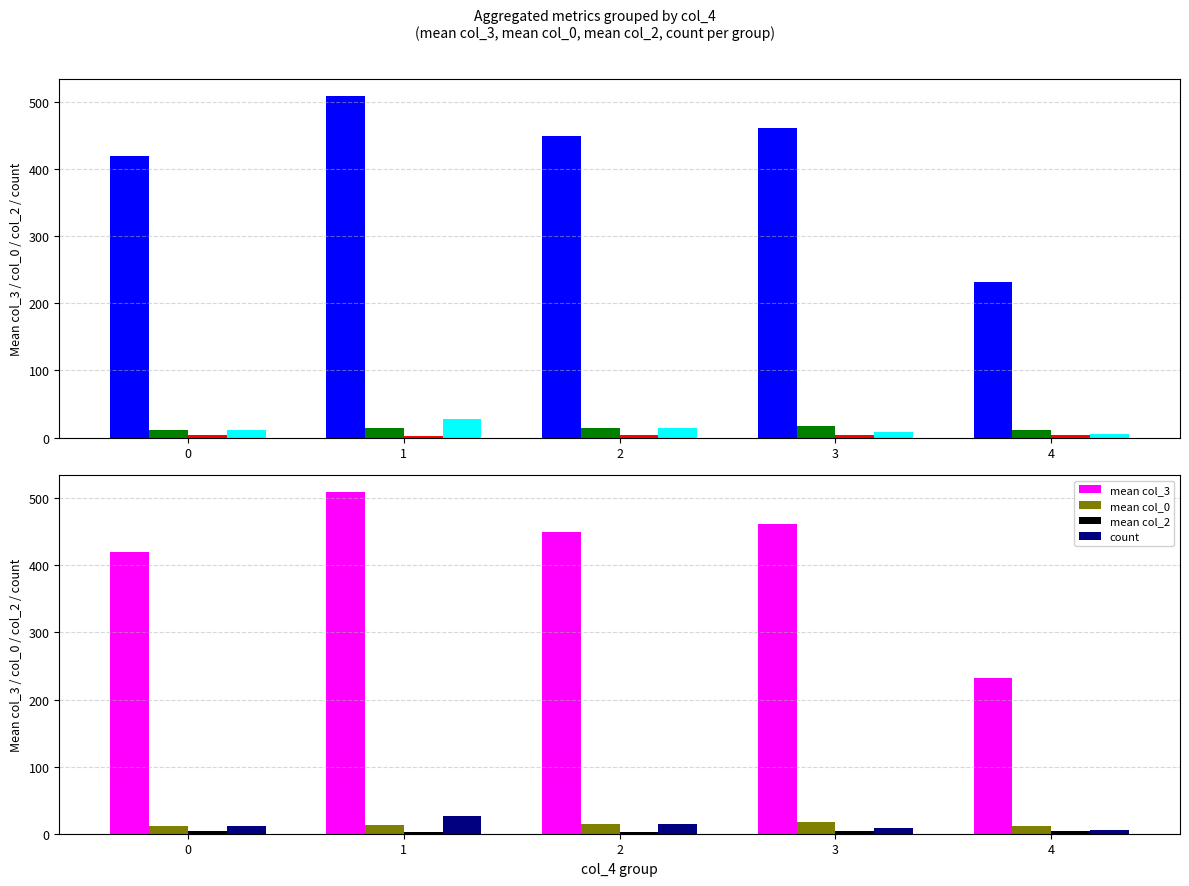

What is the spread (max minus min) of values at 2?

446.4